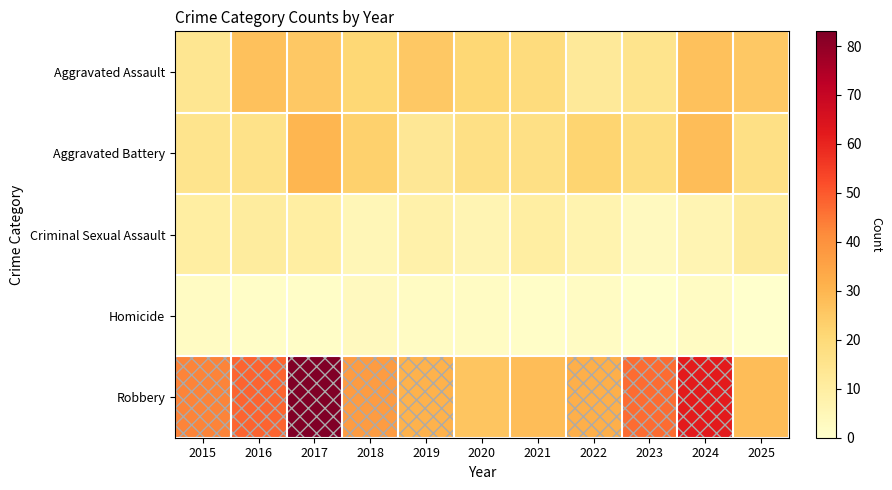

What is the difference between the highest and lowest values at 2021?

27